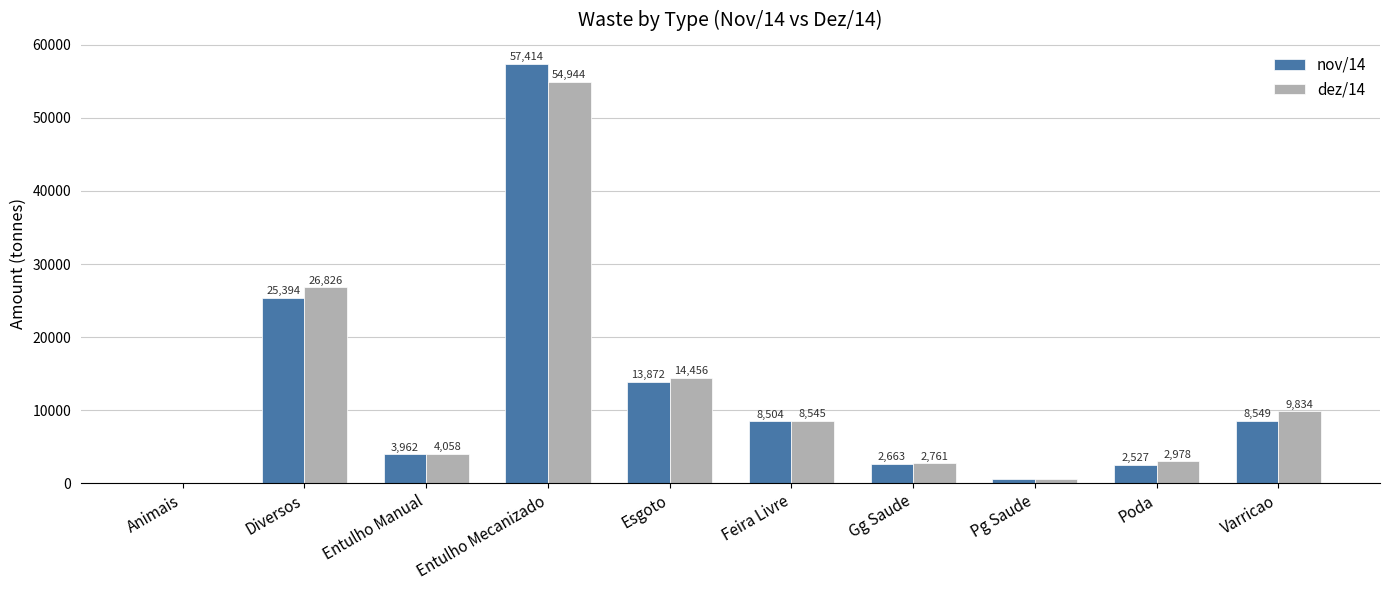

Which series changed the most between Entulho Manual and Entulho Mecanizado?

nov/14